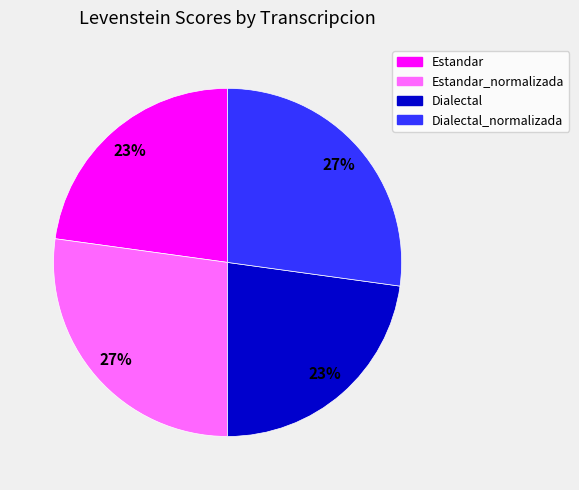

Which has a higher value, Dialectal_normalizada or Estandar?

Dialectal_normalizada